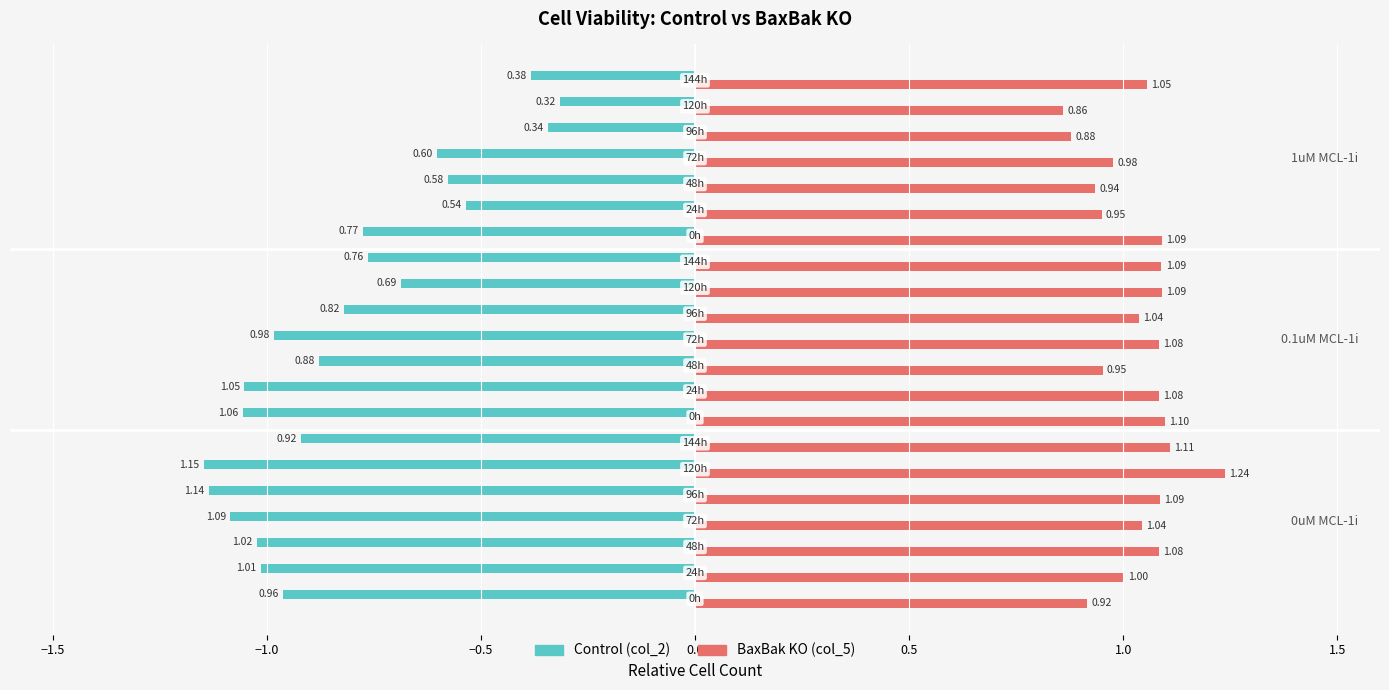

Rank the series by their maximum value, from highest to lowest.

BaxBak KO (col_5), Control (col_2)